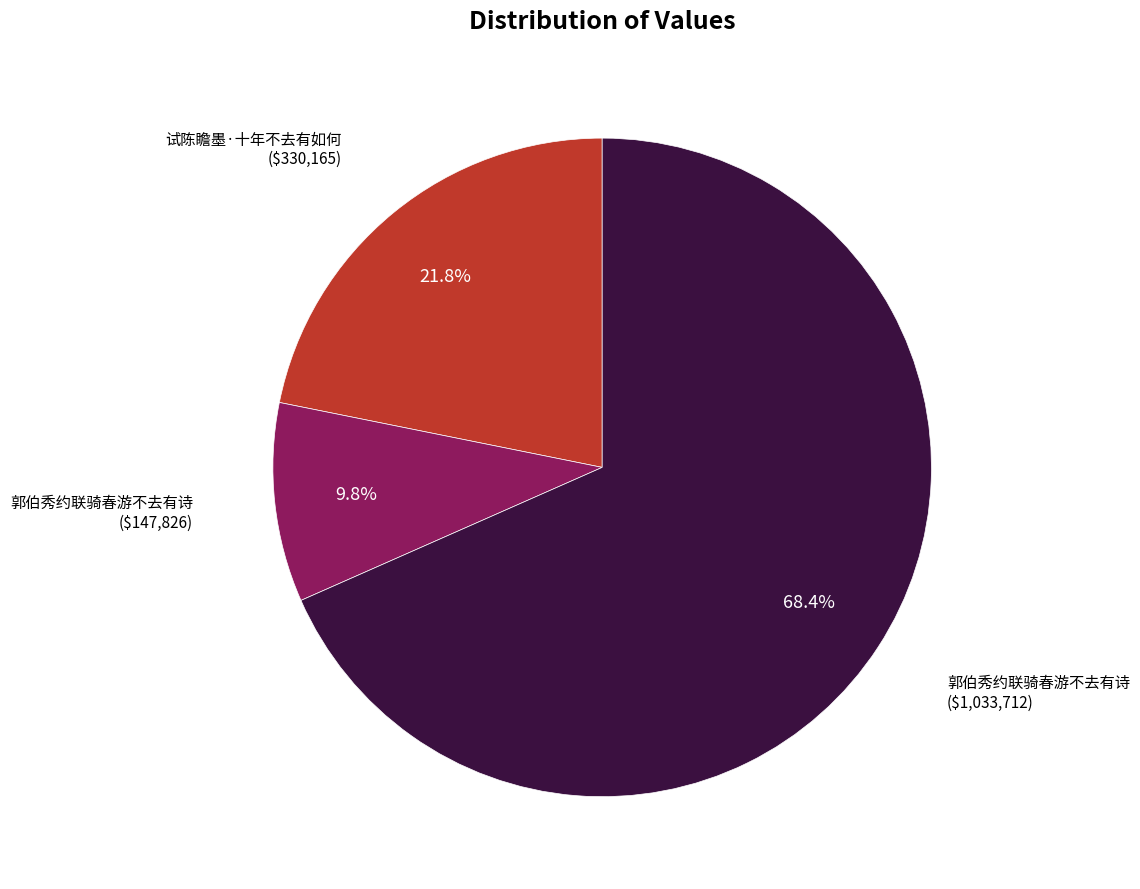

Does any single category account for the majority?

Yes